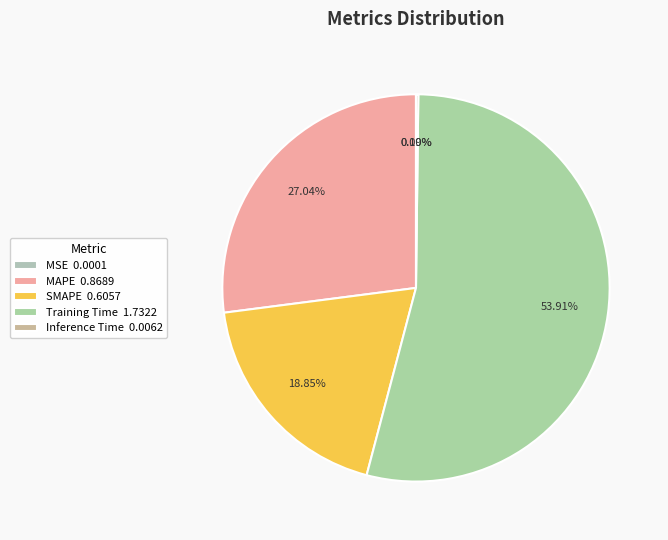

Which slice is the largest?

Training Time